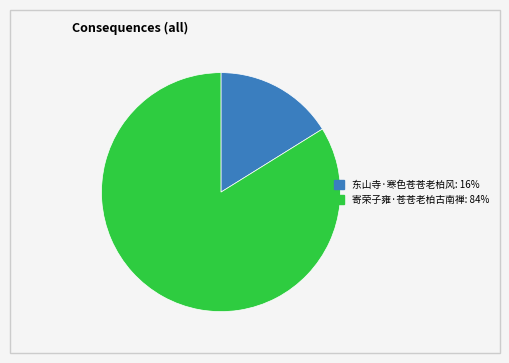

The 东山寺·寒色苍苍老柏风 slice represents 16% of the pie. True or false?

True